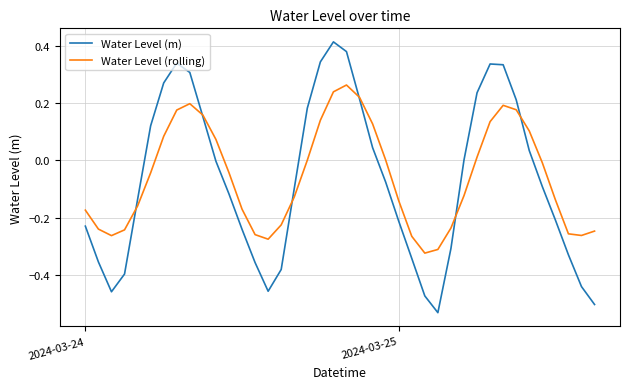

What is the difference between the maximum and minimum values in the Water Level (m) series?

0.9